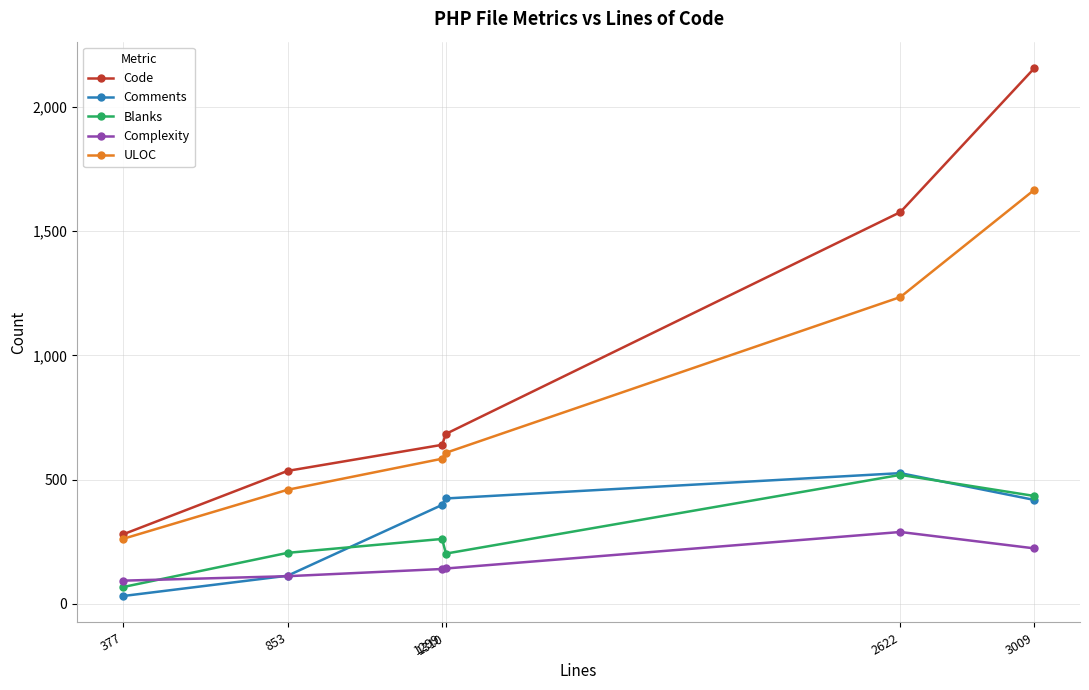

What is the greatest value displayed?

2157